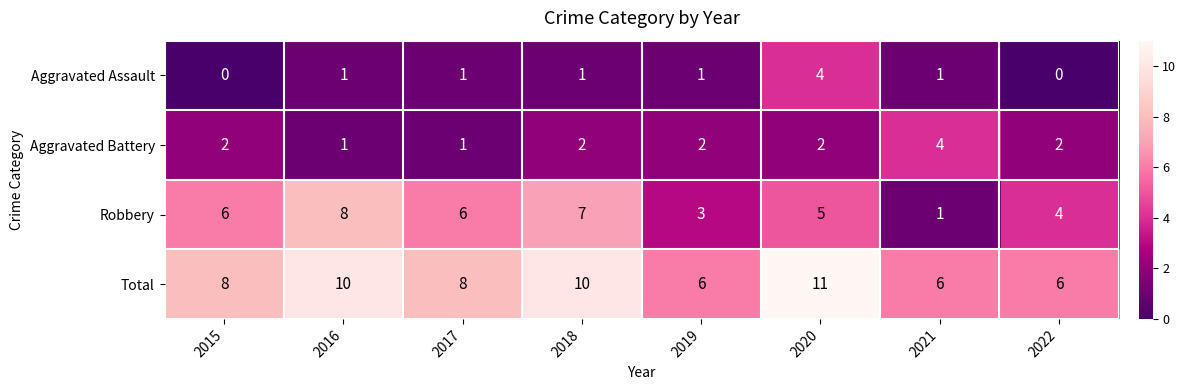

The value of Aggravated Battery at 2020 is 2. True or false?

True